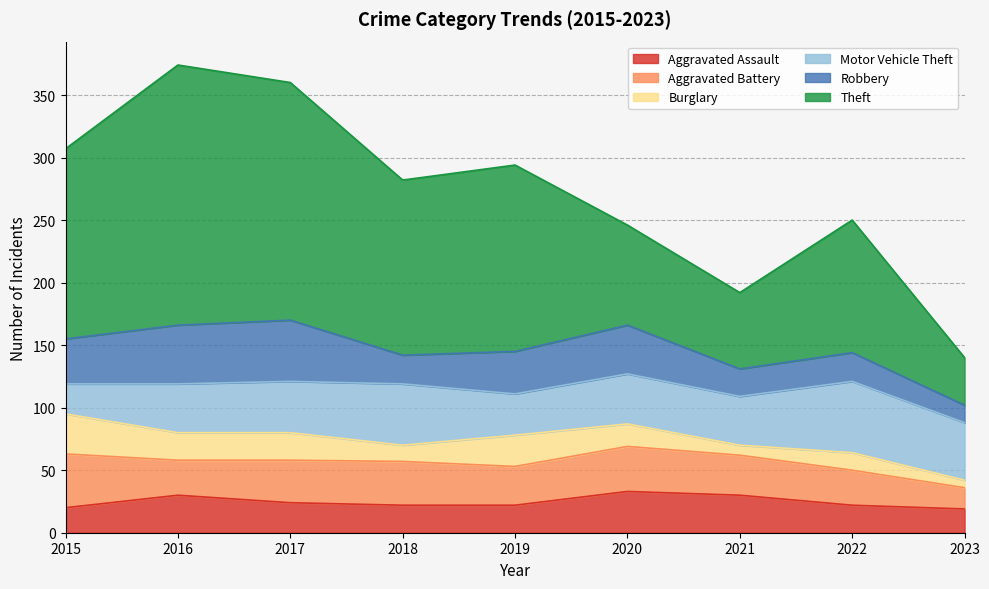

Which series ends up on top after the final intersection of Aggravated Battery and Robbery?

Aggravated Battery